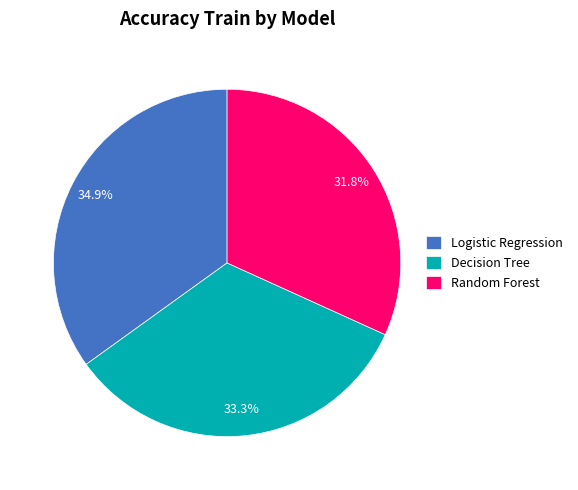

Which slice is the smallest?

Random Forest